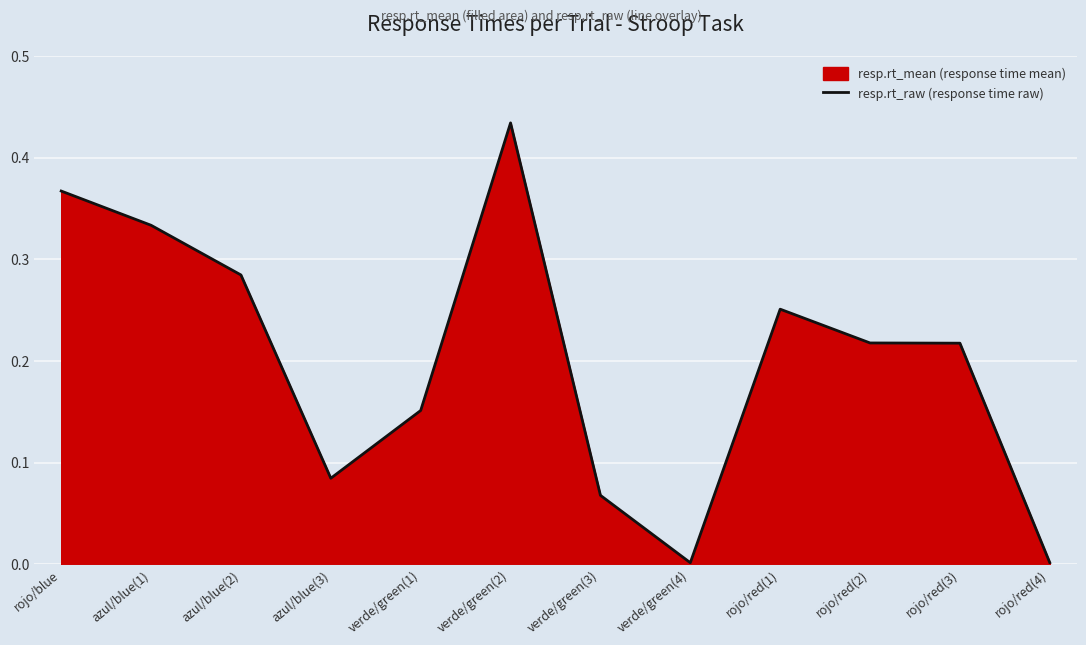

What is the change in value from azul/blue(2) to verde/green(1)?

-0.1